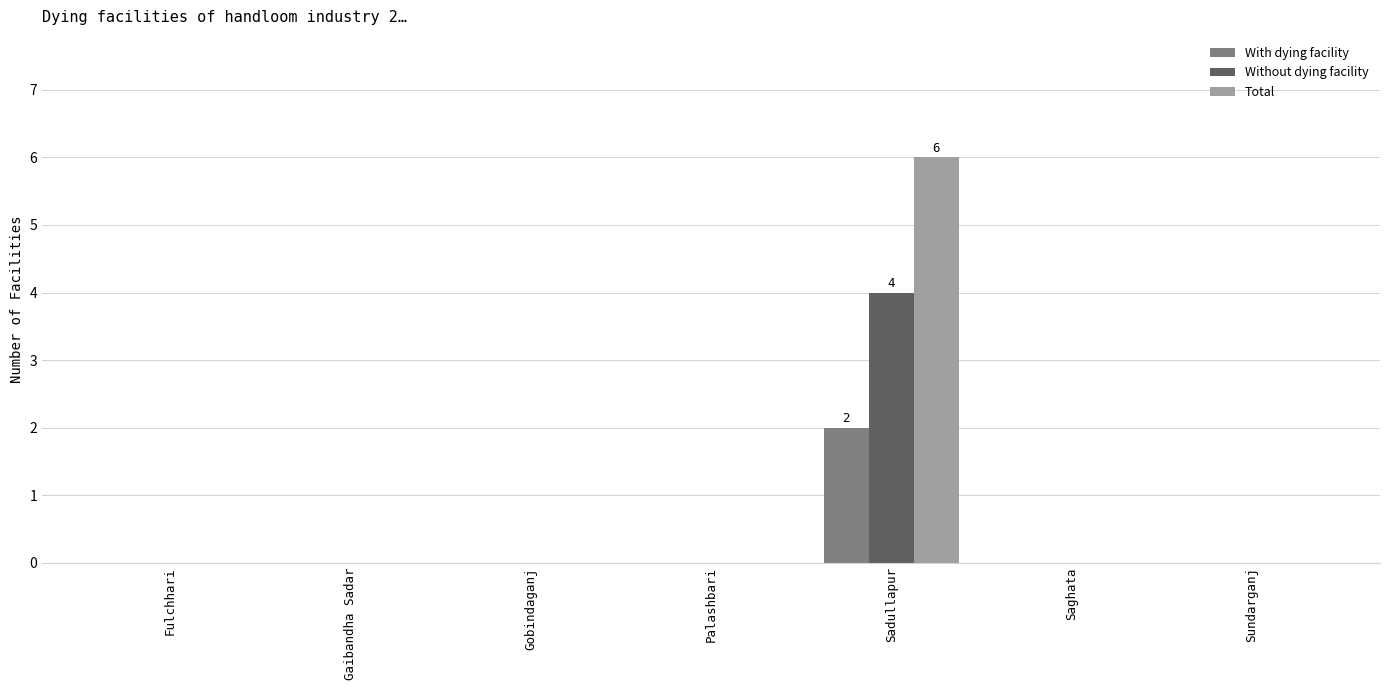

Reading left to right, list all the values displayed in this chart.

With dying facility: 0	0	0	0	2	0	0
Without dying facility: 0	0	0	0	4	0	0
Total: 0	0	0	0	6	0	0